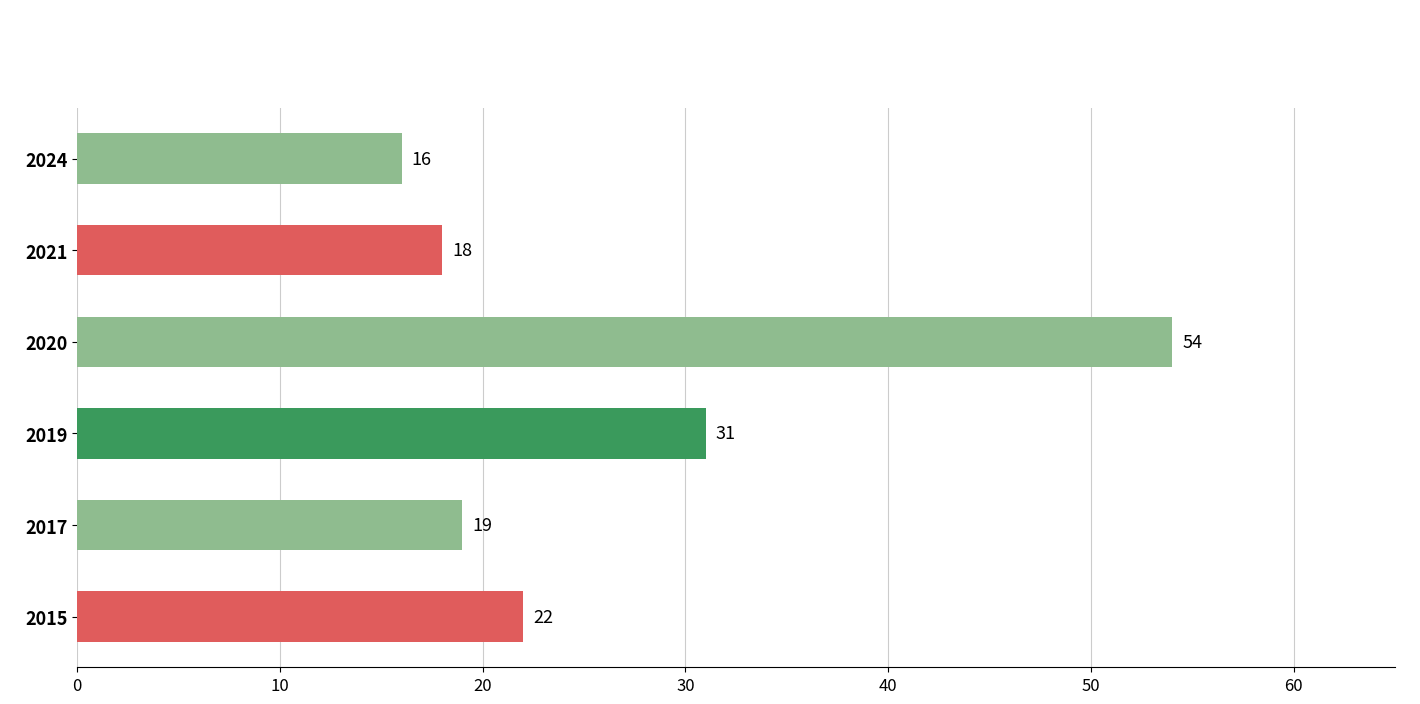

Rank the categories by value from lowest to highest.

2024, 2021, 2017, 2015, 2019, 2020